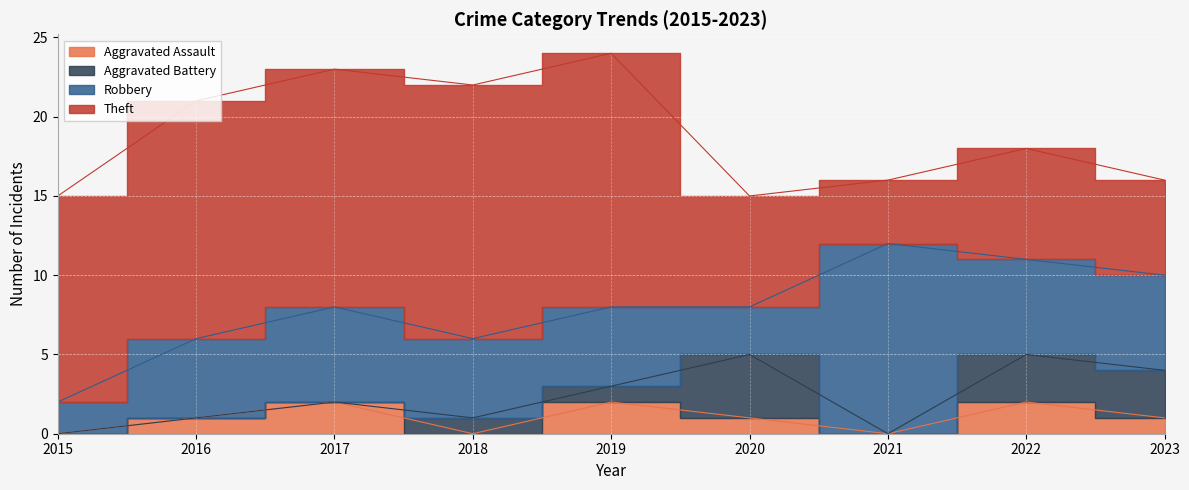

At which label does Theft first exceed 13?

2016